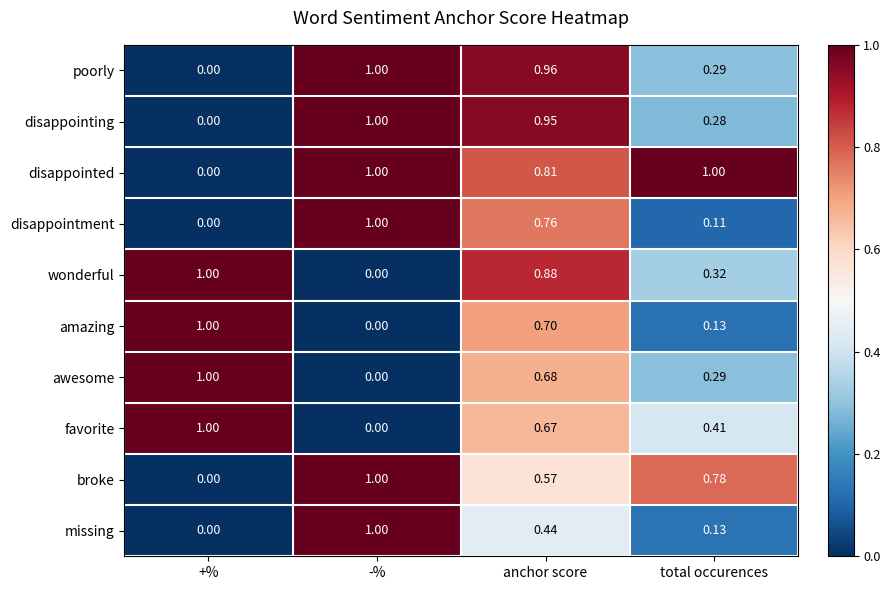

Rank the categories by wonderful value from lowest to highest.

-%, total occurences, anchor score, +%